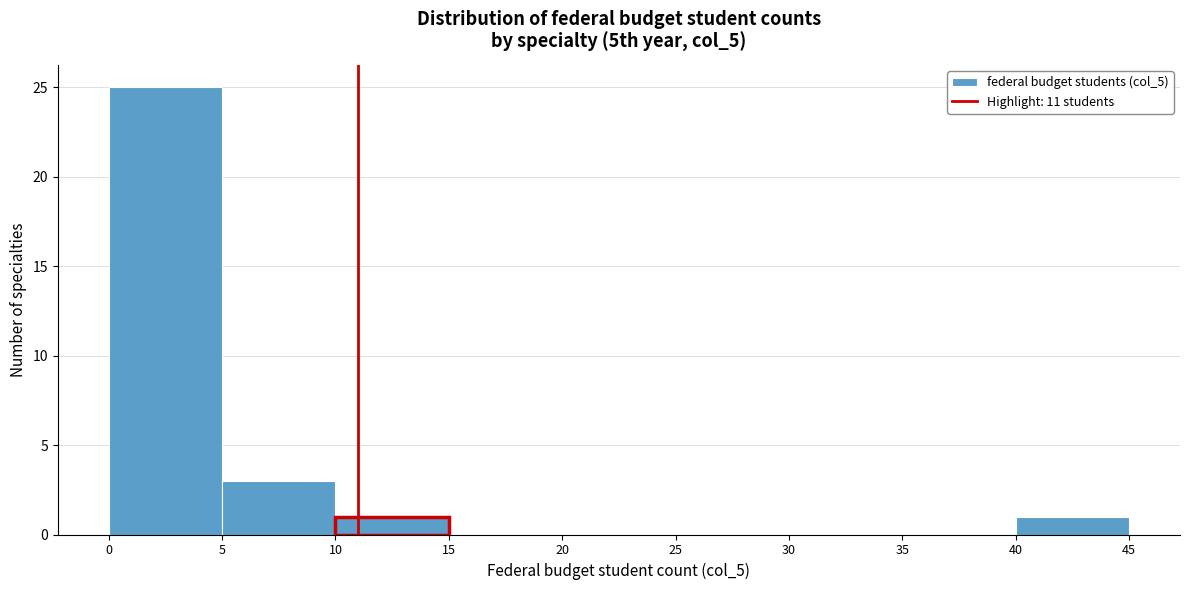

Reading left to right, list every bar in this chart as the range it spans on the x-axis followed by its height. The values are not printed on the chart, so give them approximately, as read against the axis.

0 to 5: 25
5 to 10: 3
10 to 15: 1
15 to 20: 0
20 to 25: 0
25 to 30: 0
30 to 35: 0
35 to 40: 0
40 to 45: 1